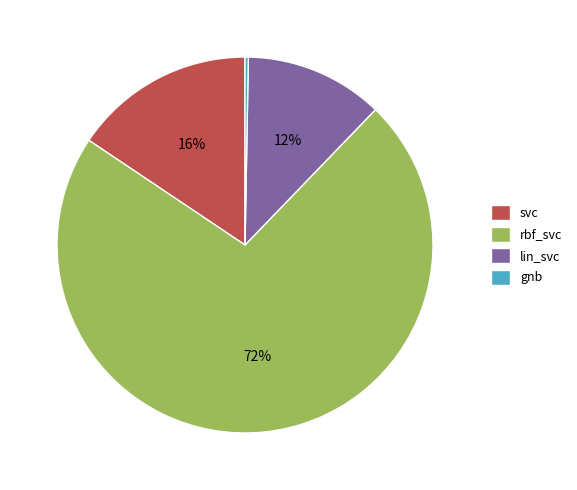

The rbf_svc slice represents 72% of the pie. True or false?

True